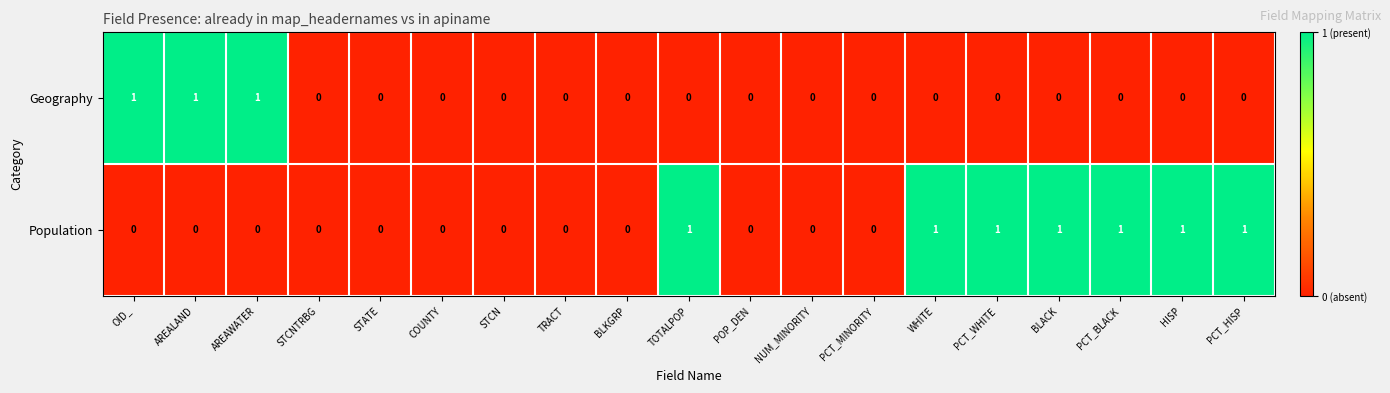

Which series changed the most between STCNTRBG and BLACK?

Population